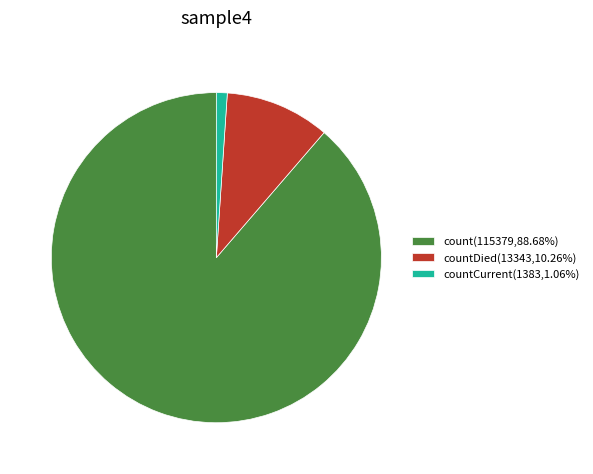

Is there a majority slice in this chart?

Yes